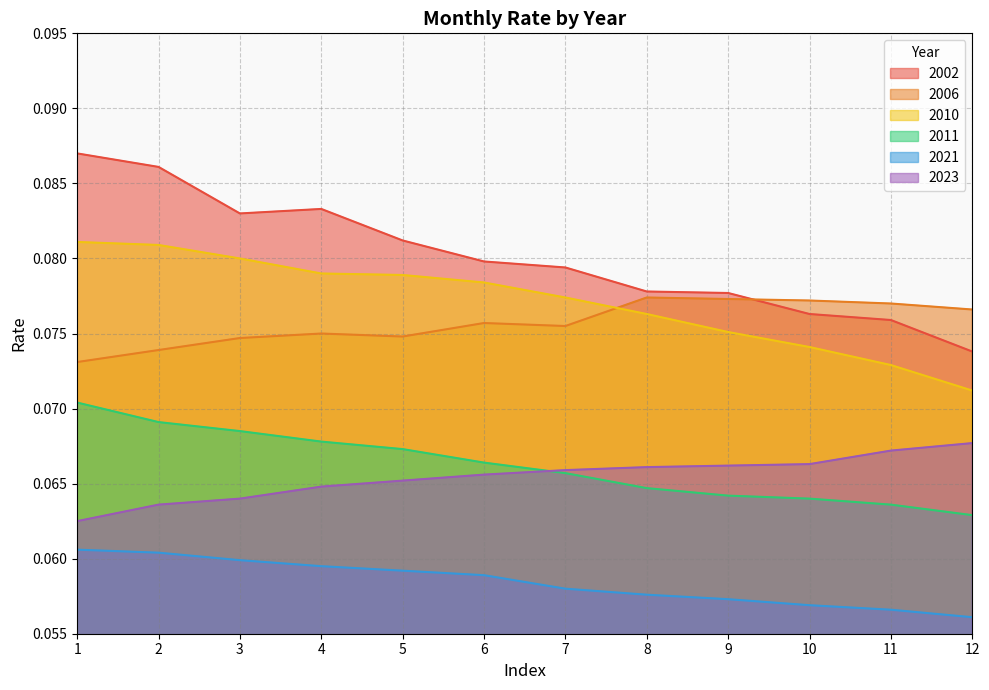

At which category does 2006 reach its first local peak?

4